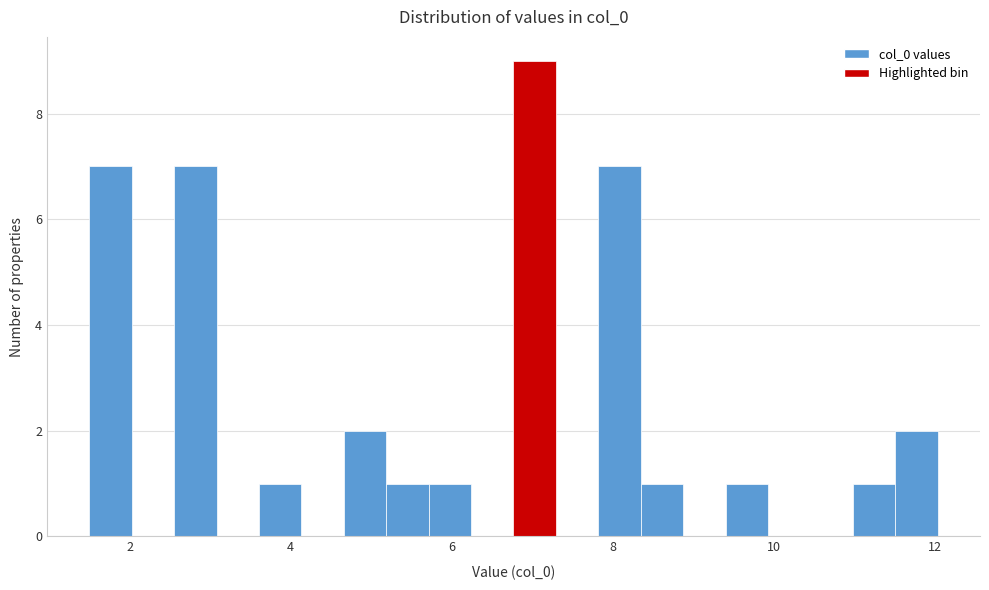

Around what value on the x-axis is the tallest bar? Give the approximate position of its centre, as read against the axis.

7.0